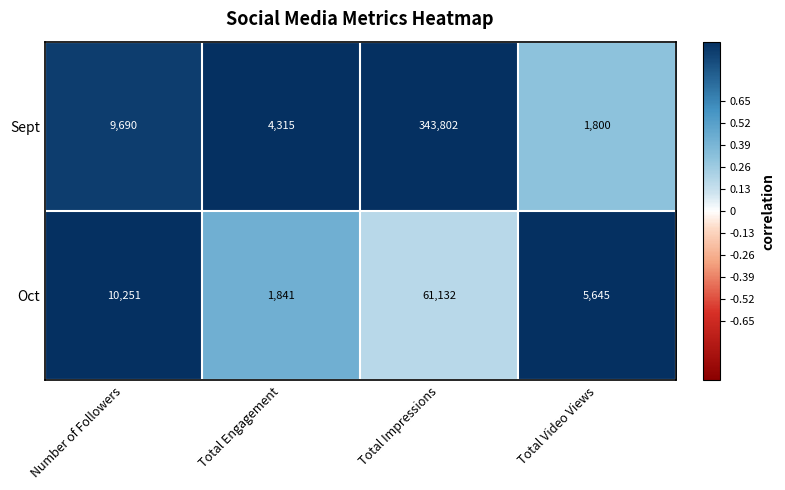

What is the total value across all series at Total Engagement?

6156